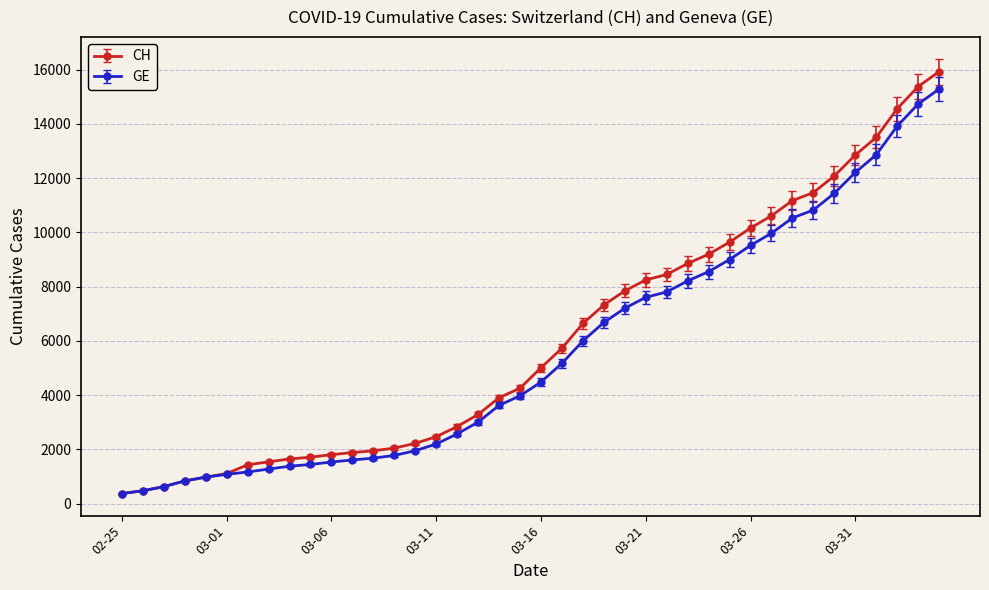

What is the value of the GE point at the 4th from the left?

840